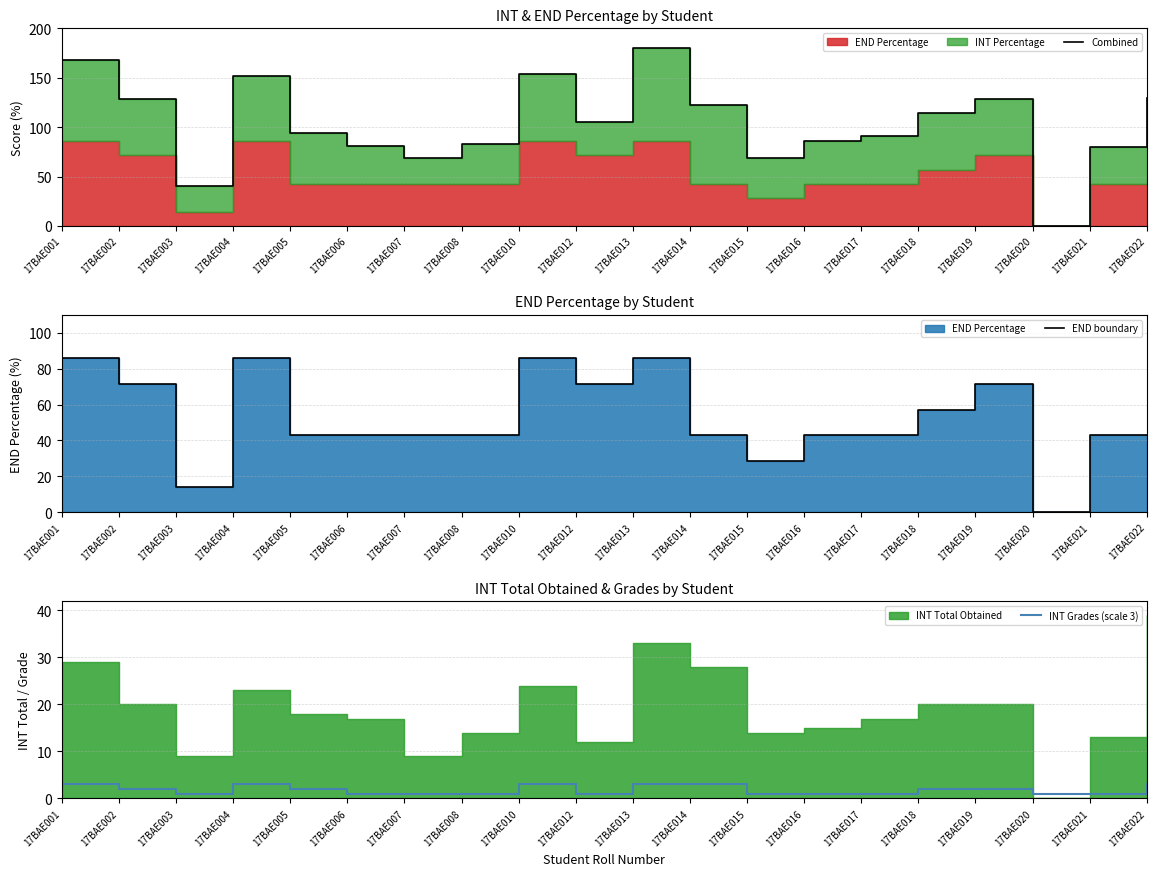

Rank the series by their maximum value, from lowest to highest.

INT Grades (scale 3), END boundary, Combined